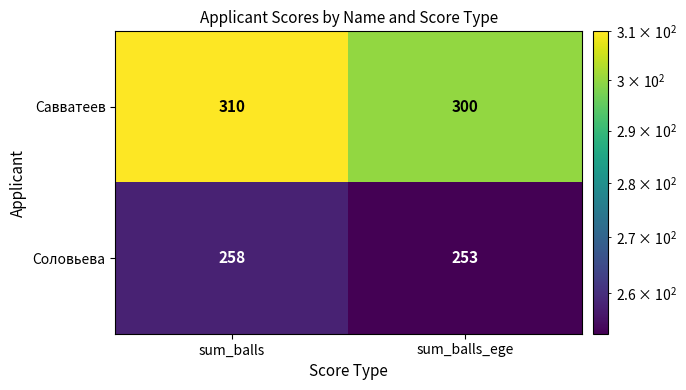

The Соловьева series shows 258 at sum_balls. True or false?

True